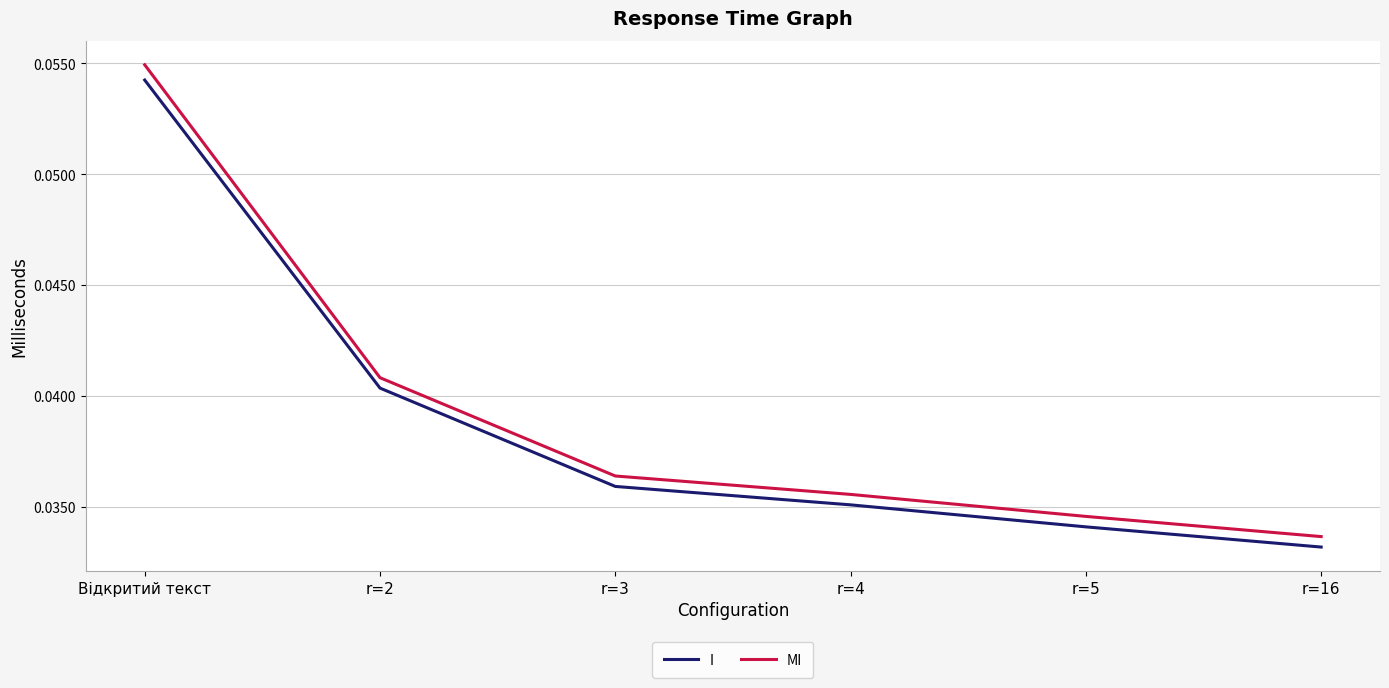

What position from the right is r=16?

1